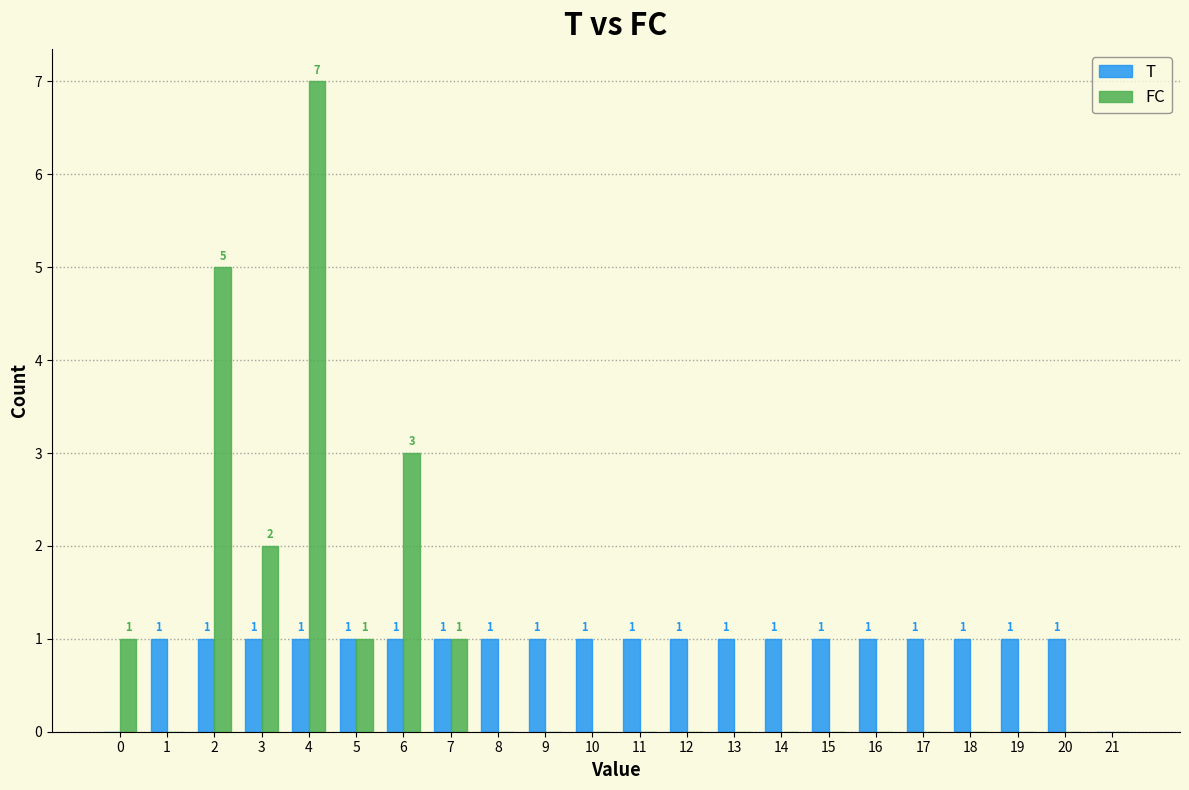

In the FC series, which range on the x-axis has the tallest bar?

3.5 to 4.5